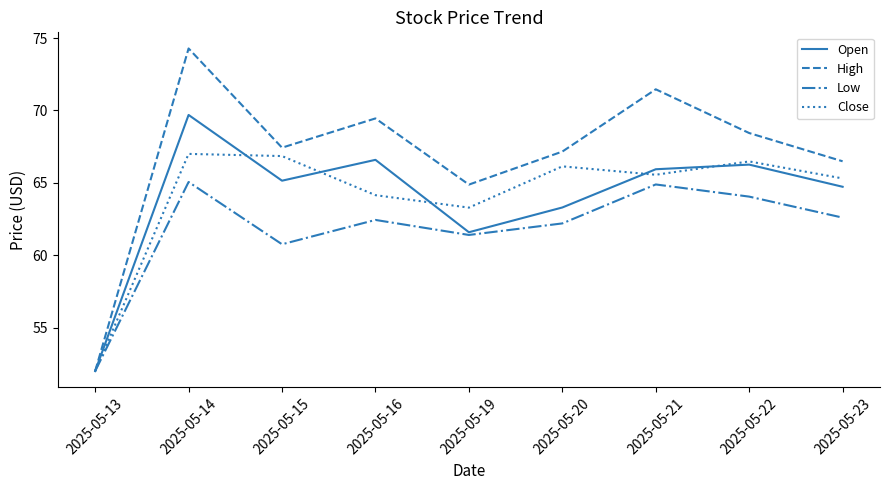

Does the chart have visible grid lines?

No